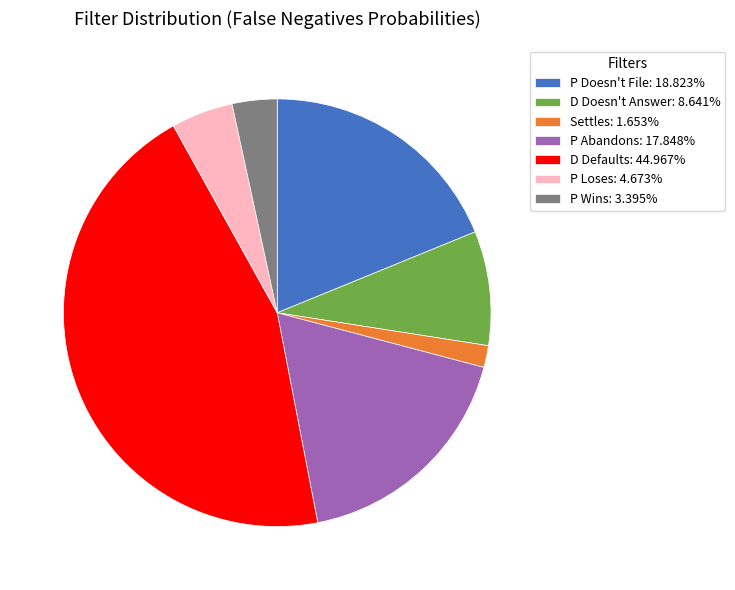

Do P Loses: 4.673% and P Abandons: 17.848% together represent more than half of the pie?

No